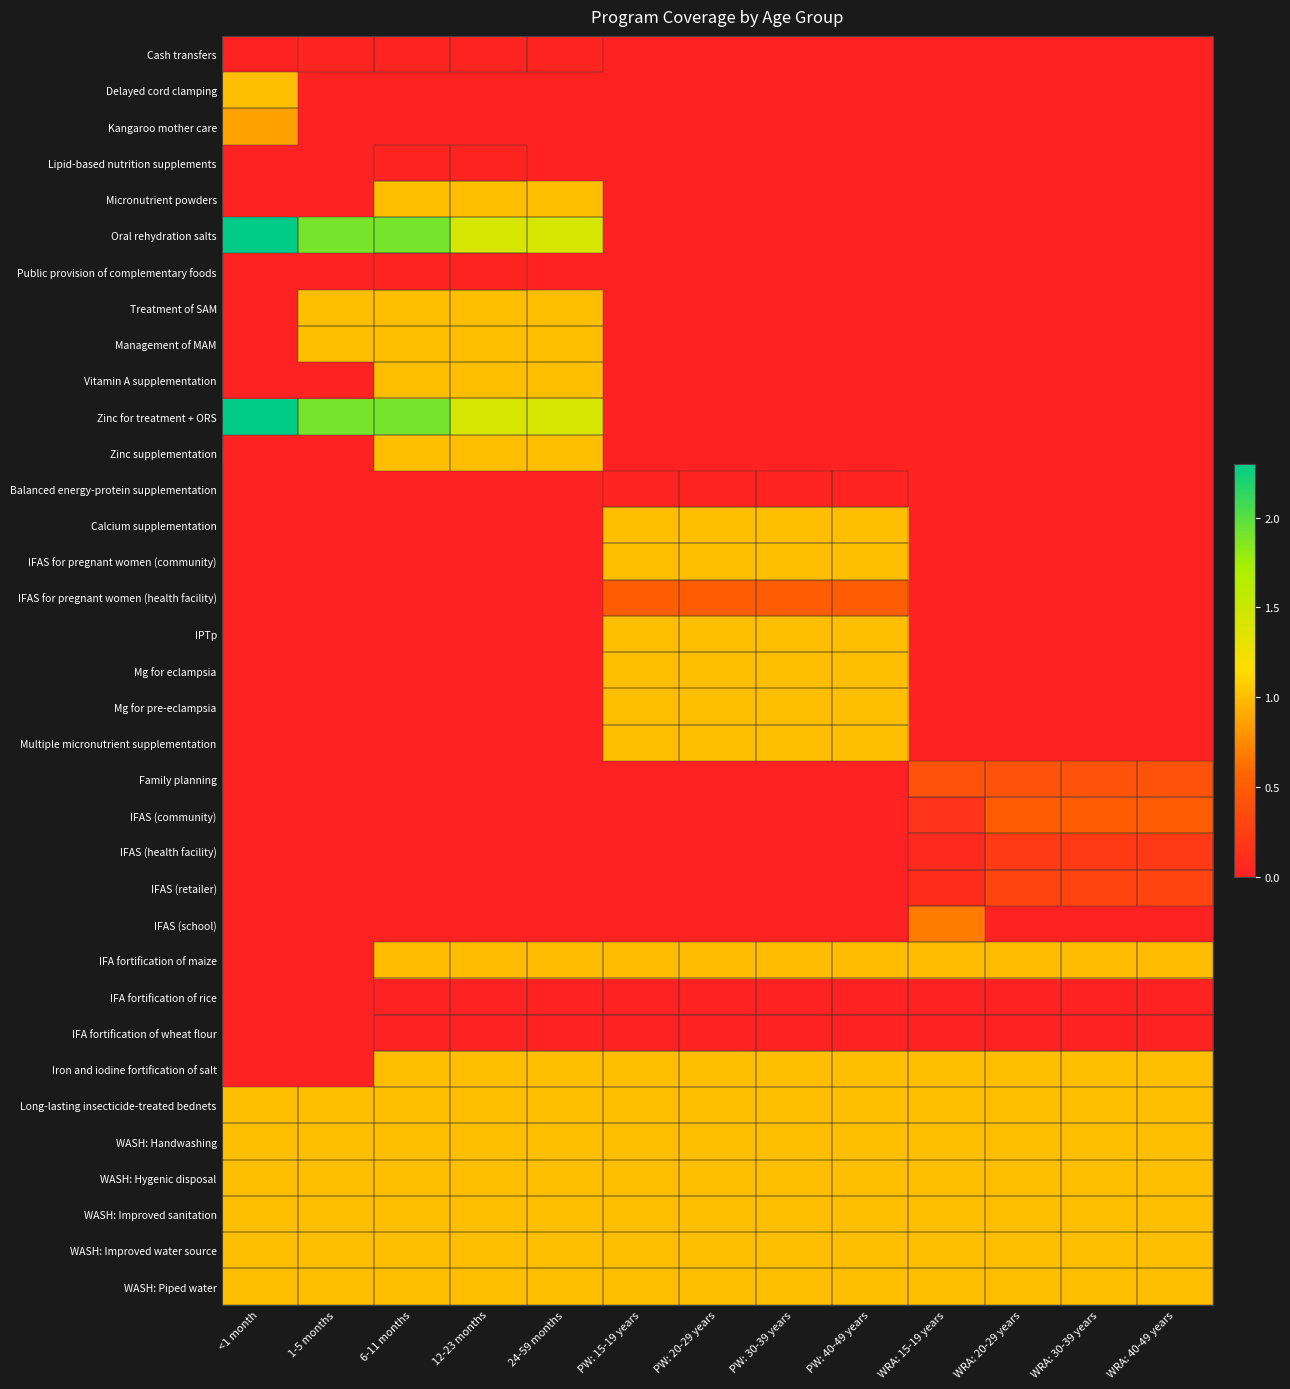

Which series has the largest total across all categories?

Long-lasting insecticide-treated bednets